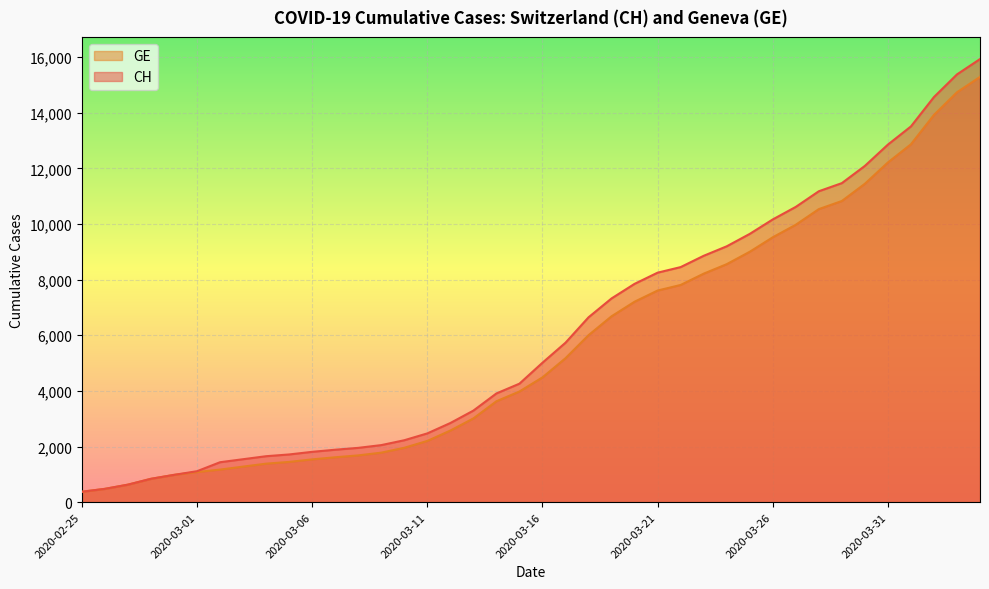

Reading left to right, list all the values displayed in this chart.

CH: 375	479	630	840	981	1113	1436	1544	1652	1715	1809	1885	1952	2051	2226	2472	2845	3291	3908	4259	5012	5731	6644	7323	7847	8249	8449	8855	9196	9642	10162	10613	11175	11467	12086	12852	13505	14561	15375	15926
GE: 375	479	630	840	981	1083	1171	1278	1384	1447	1538	1614	1681	1780	1955	2201	2574	3010	3627	3978	4485	5174	6002	6681	7205	7607	7807	8213	8554	9000	9520	9971	10533	10825	11444	12210	12863	13919	14733	15284